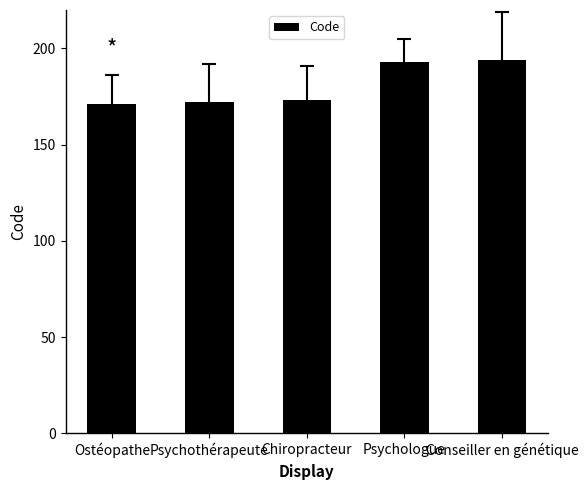

What value does the data have at Psychothérapeute?

172